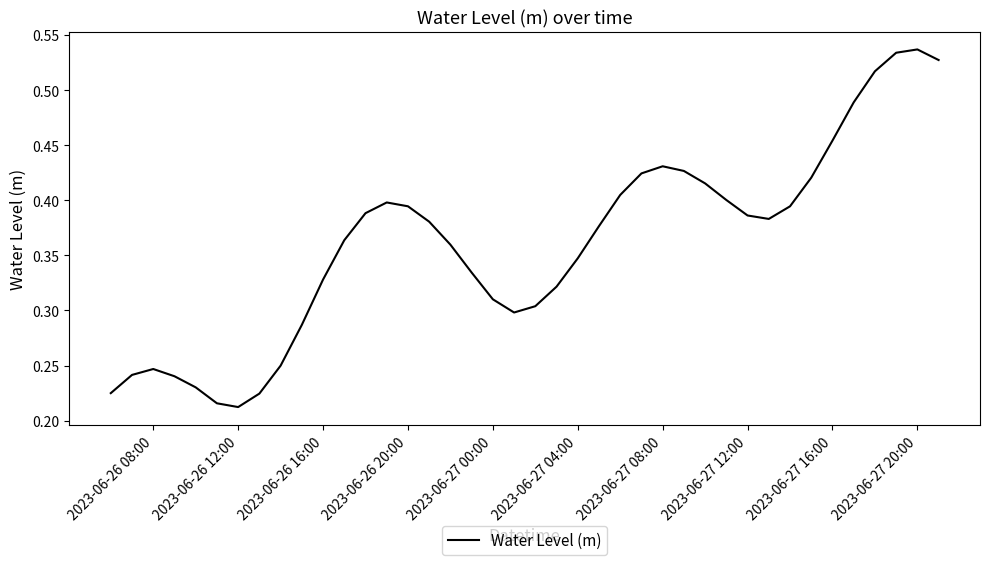

Where is the data nearest to the value 0?

2023-06-26 12:00